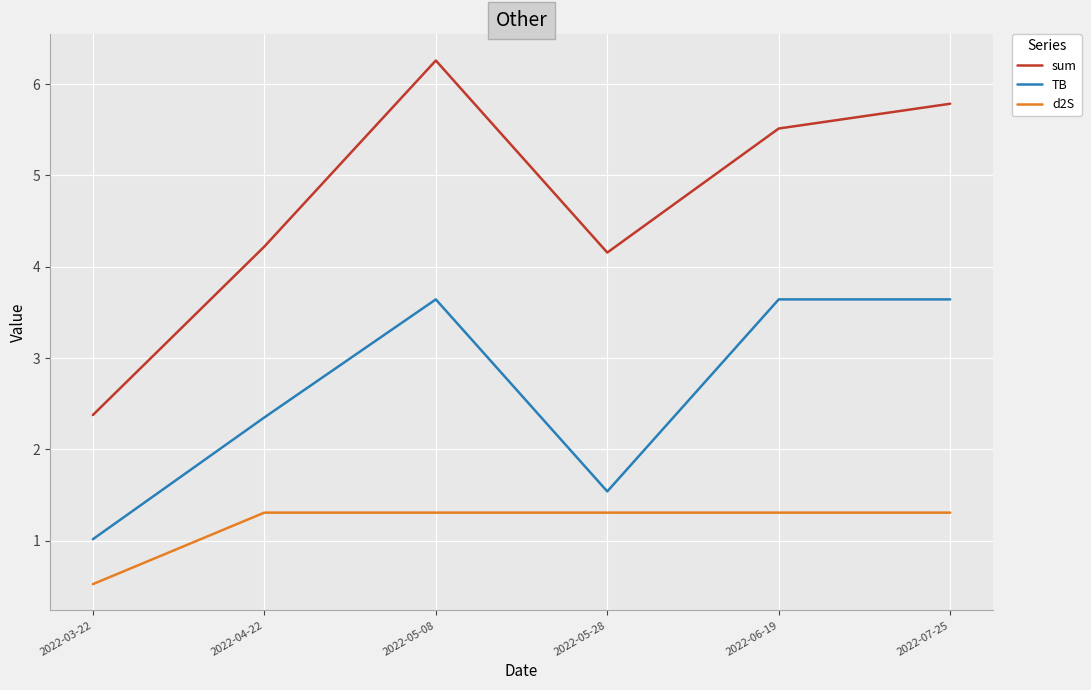

What position from the right is 2022-04-22?

5